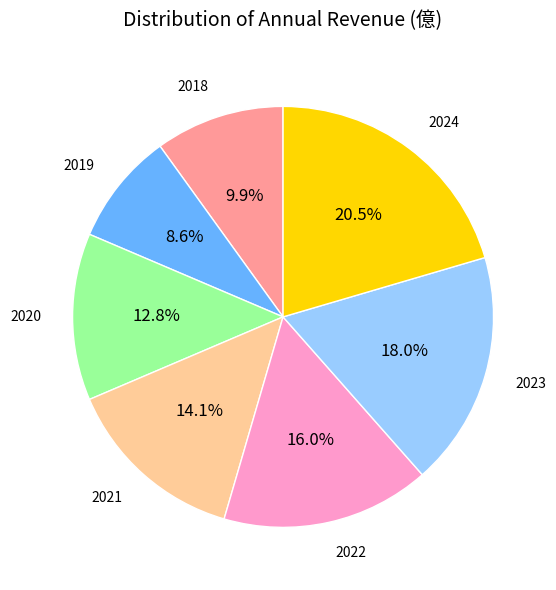

Does any single category account for the majority?

No